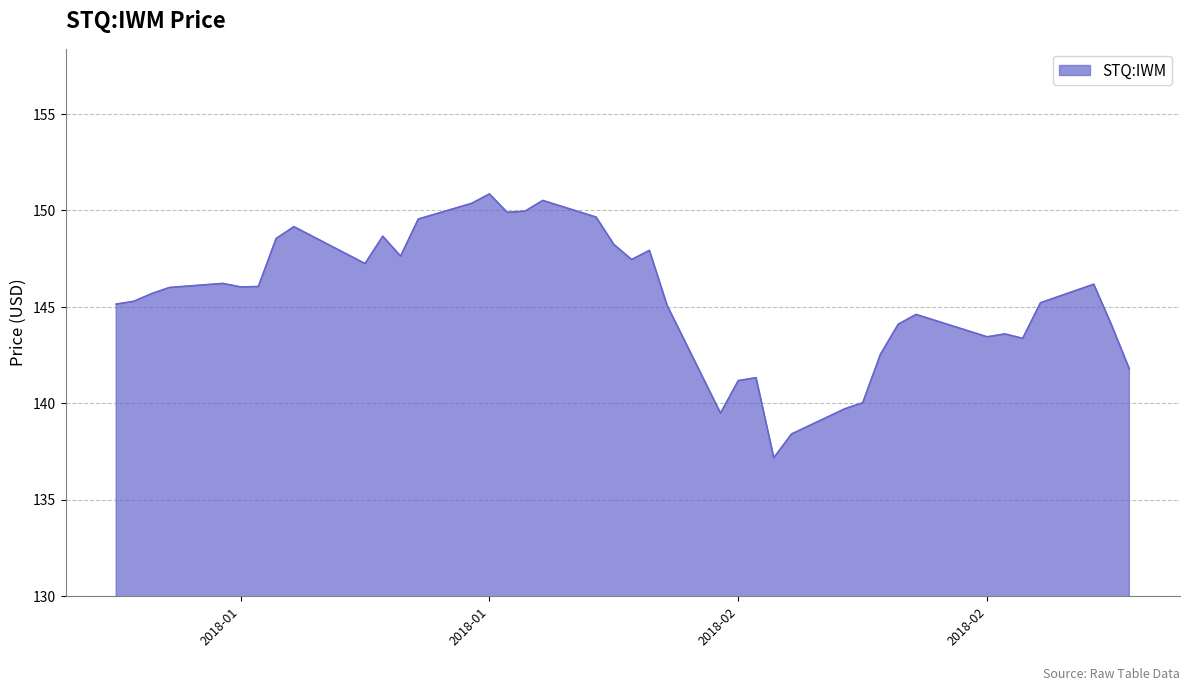

Count the number of data series in this chart.

1